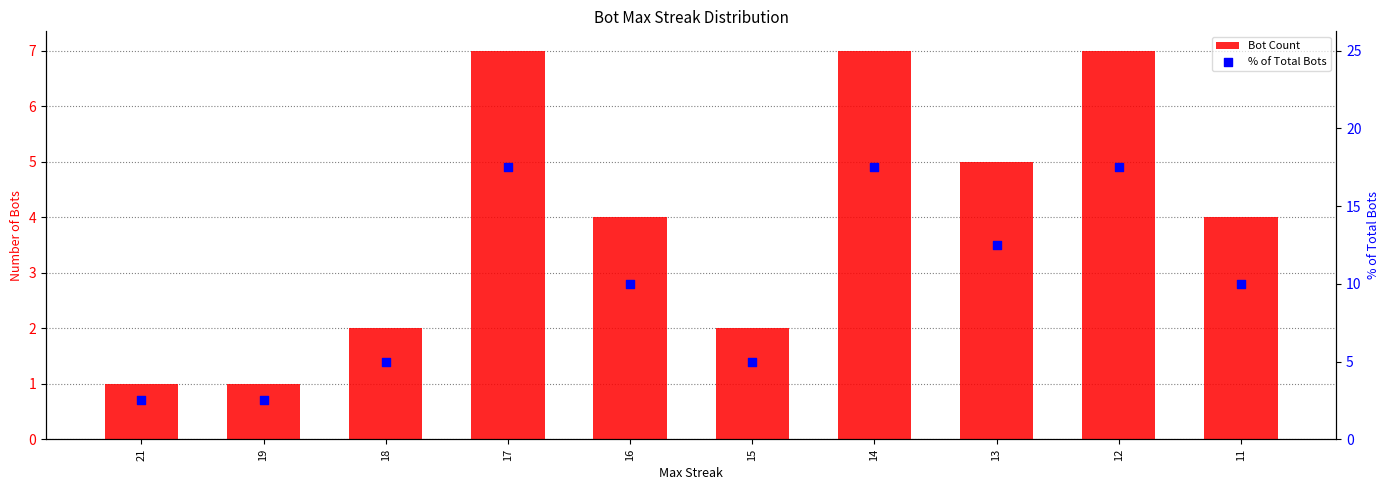

At which category is the sum across all series the highest?

17